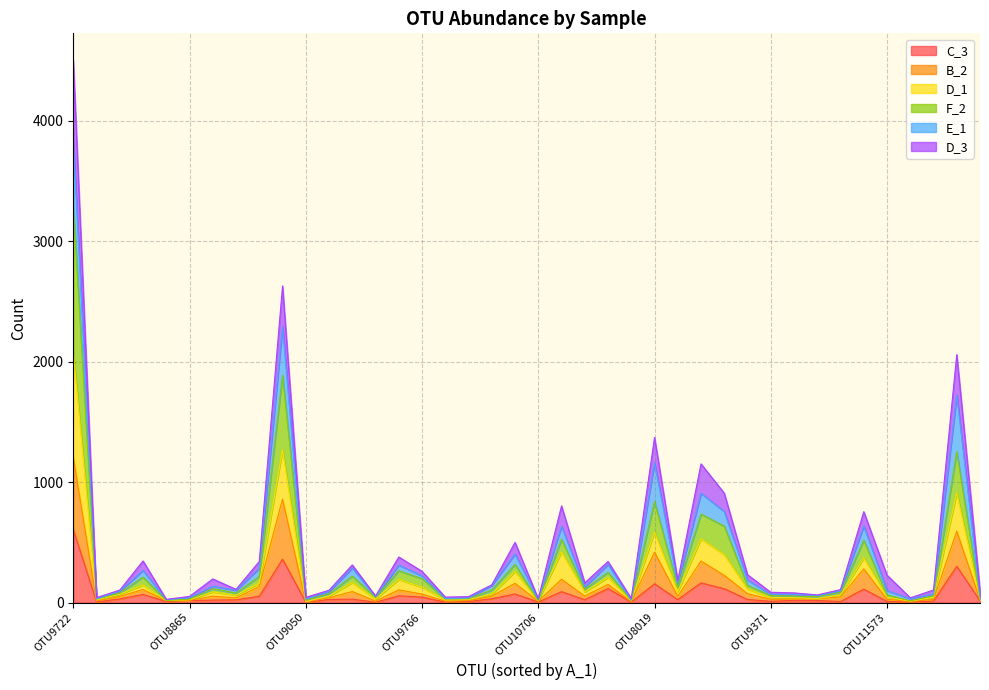

What is the smallest value displayed?

2